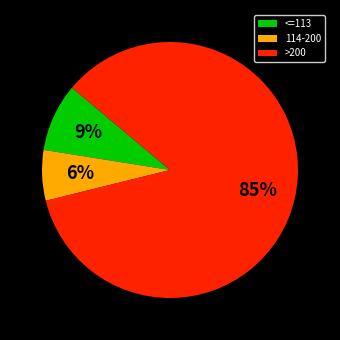

Which category has the biggest portion of the pie?

>200